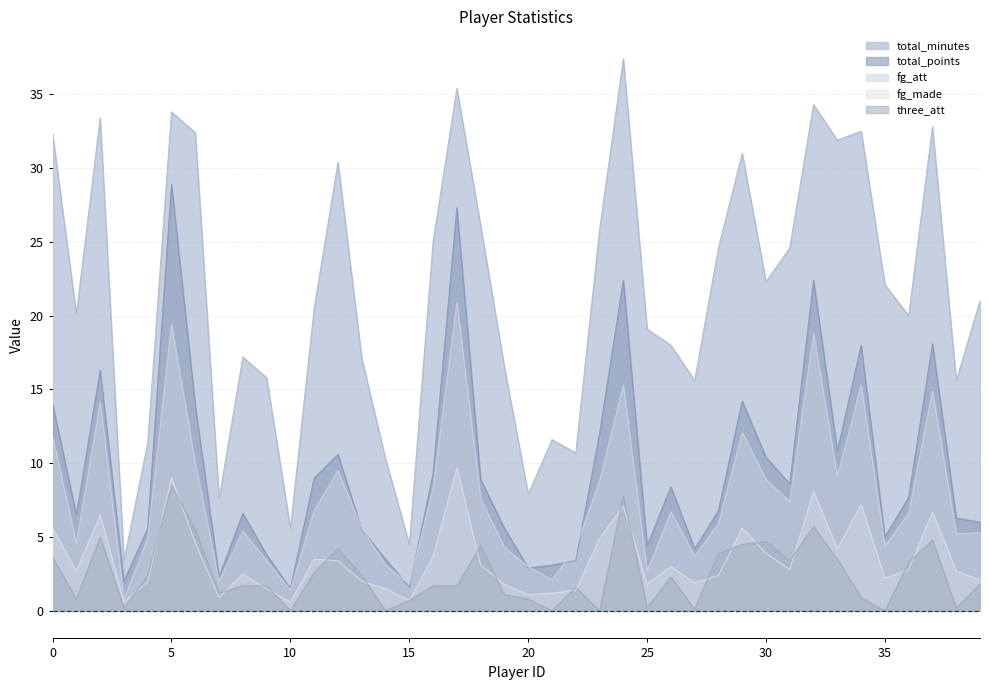

How many values in the total_minutes series exceed 21?

19